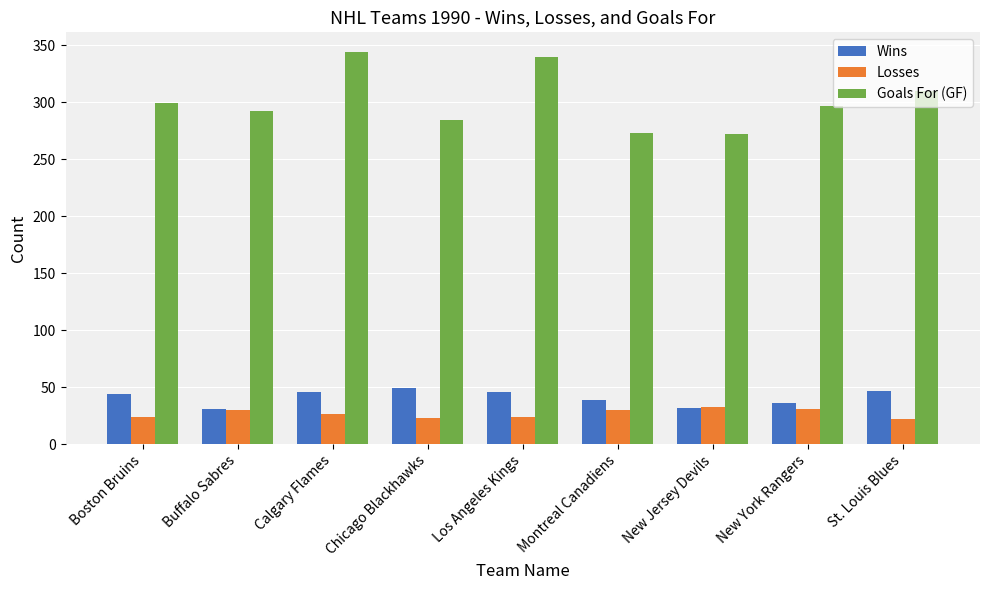

Rank the series by their maximum value, from highest to lowest.

Goals For (GF), Wins, Losses